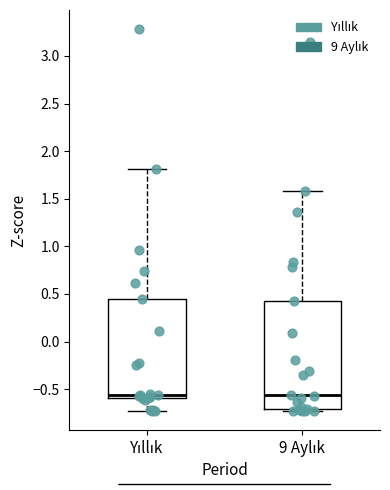

Where does the median line of the box for 9 Aylık sit on the y-axis? The values are not printed on the chart, so give them approximately, as read against the axis.

-0.55